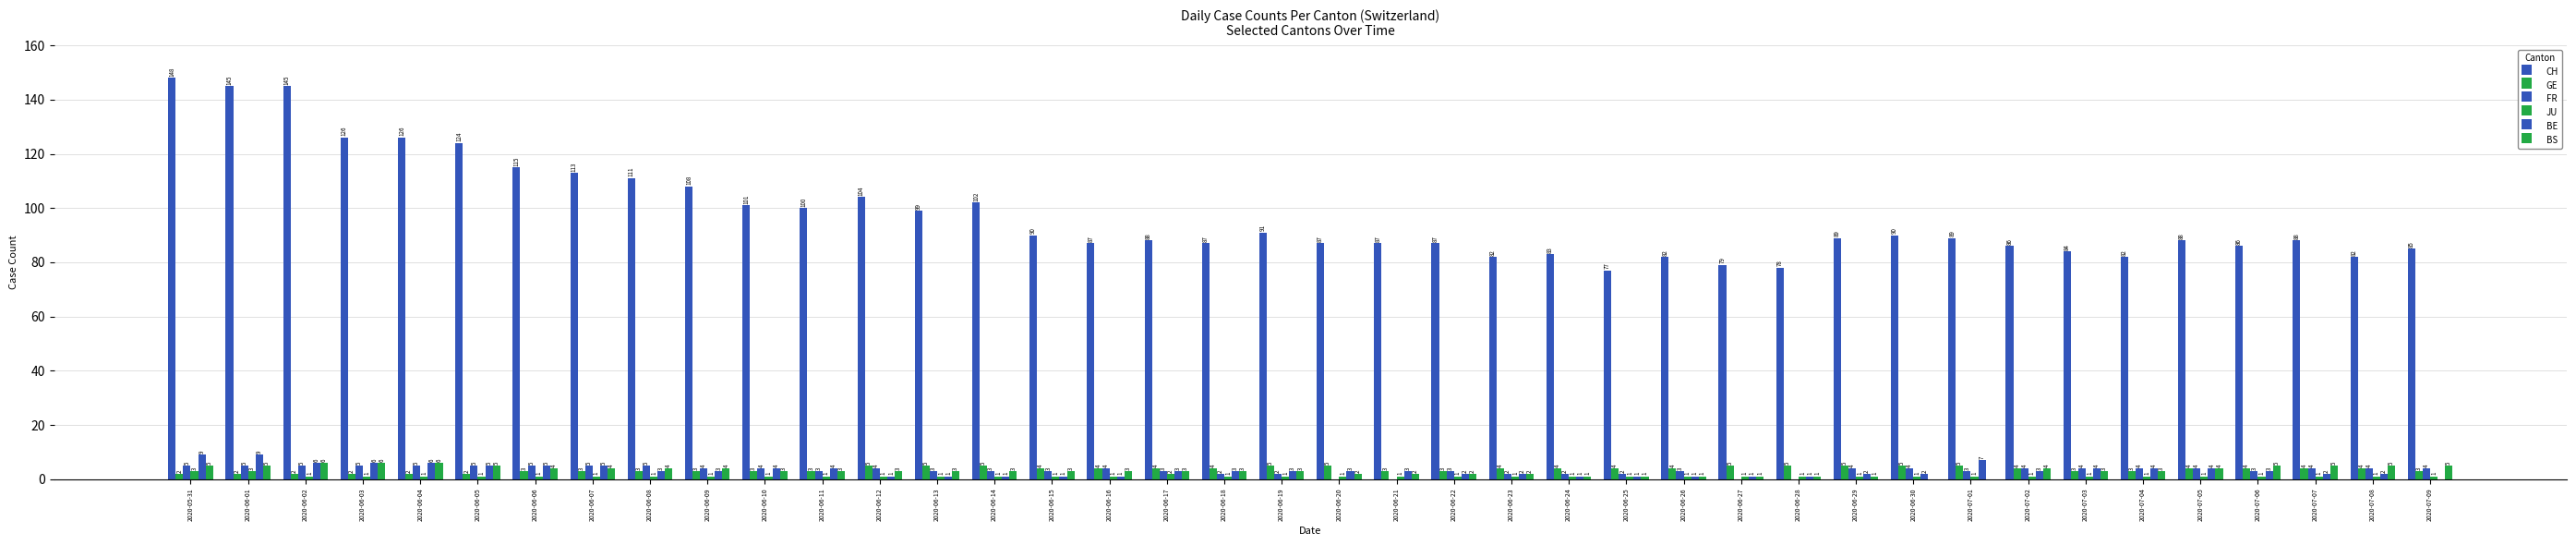

Are the bars horizontal?

No